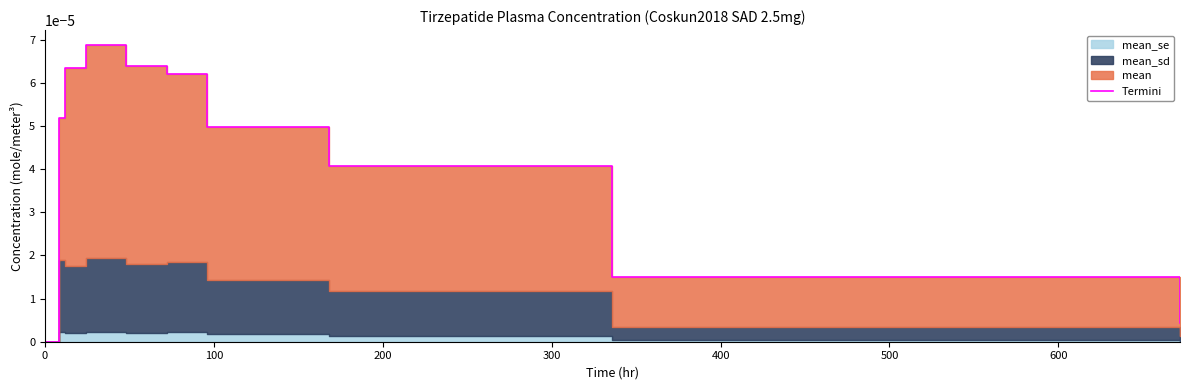

Between 300 and 9, which is larger?

300